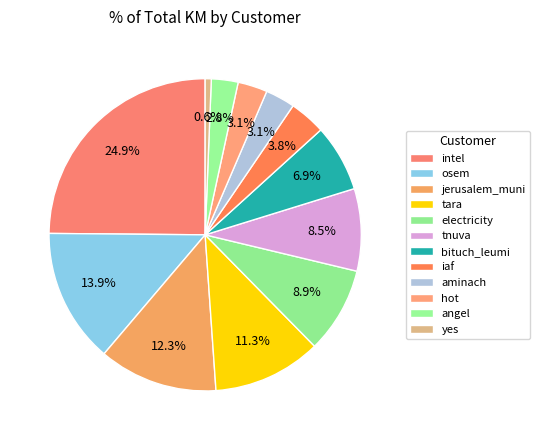

How many slices are in this pie chart?

12